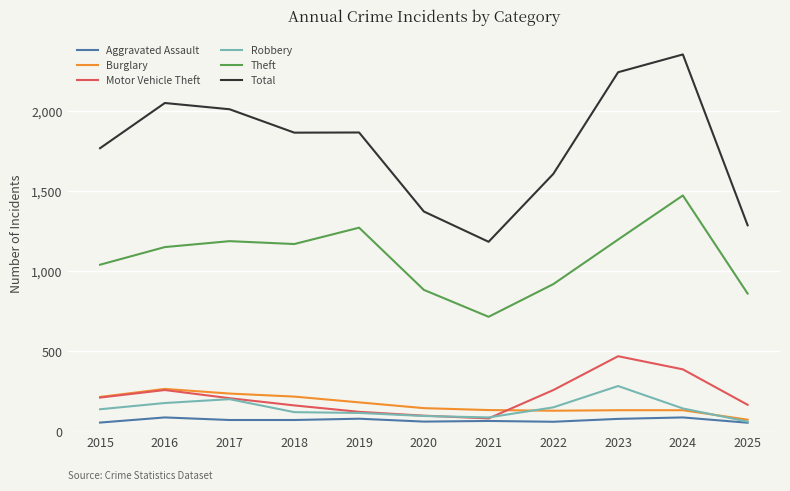

True or false: Total and Motor Vehicle Theft intersect in this chart.

False